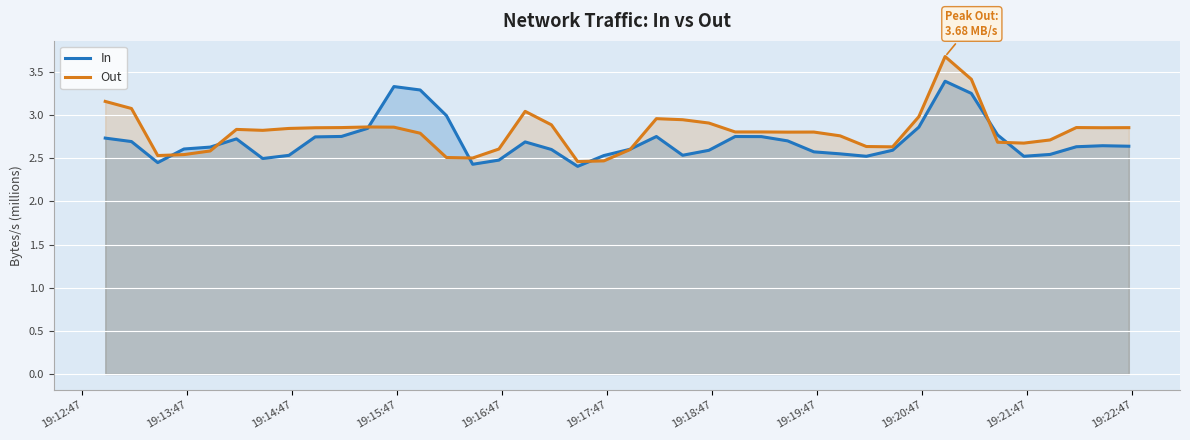

What is the maximum value for Out?

3.7